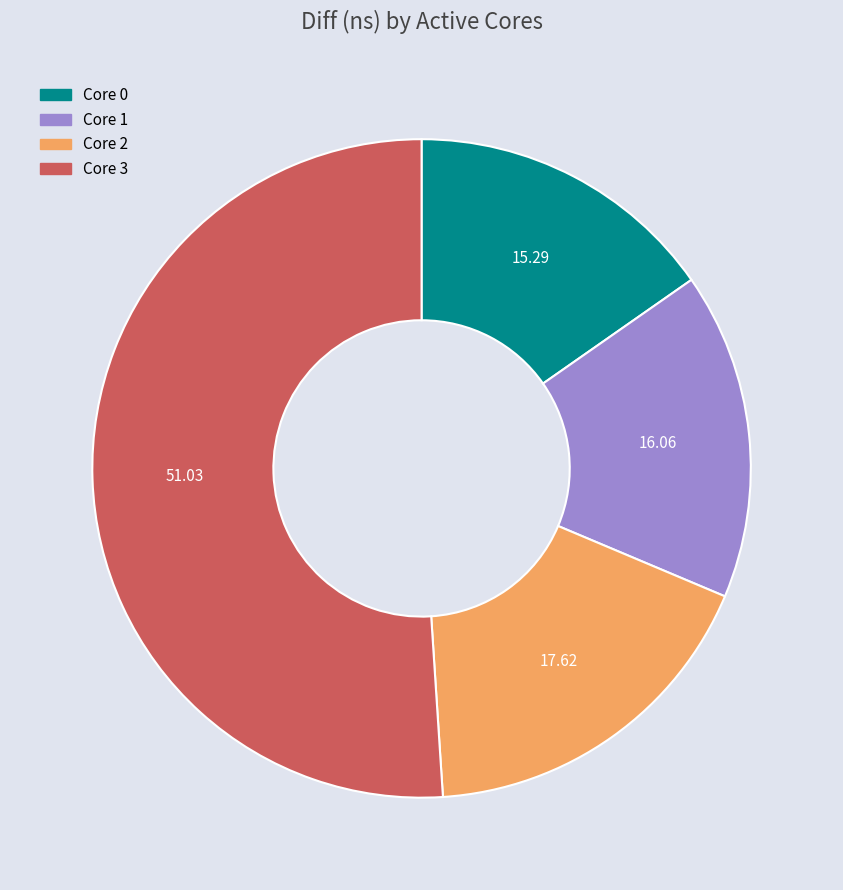

Does any single category account for the majority?

Yes